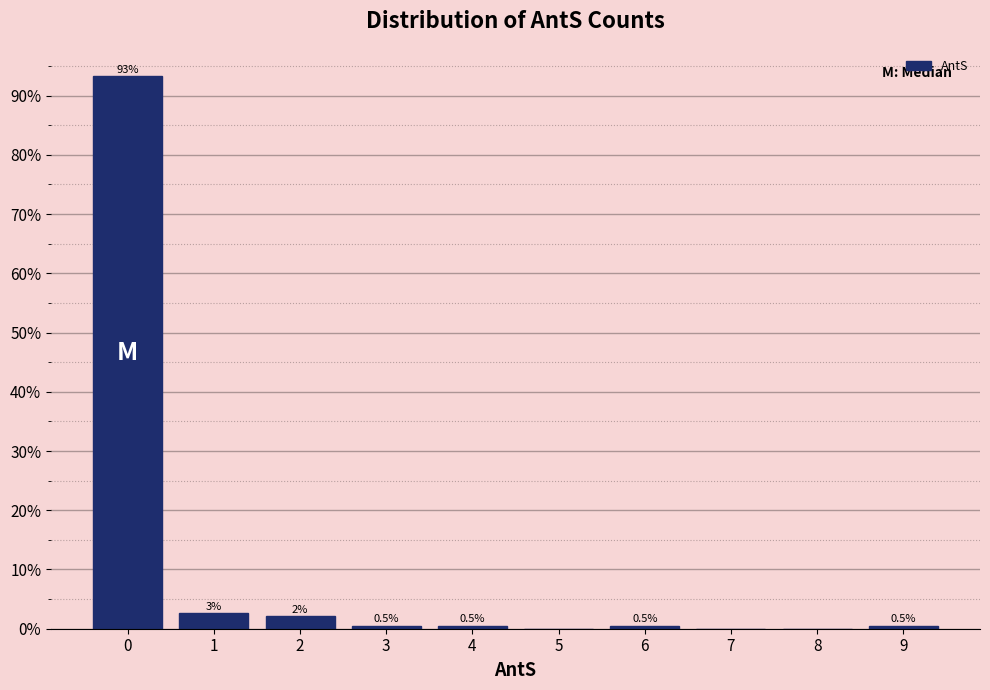

Which range on the x-axis has the tallest bar?

-0.5 to 0.5